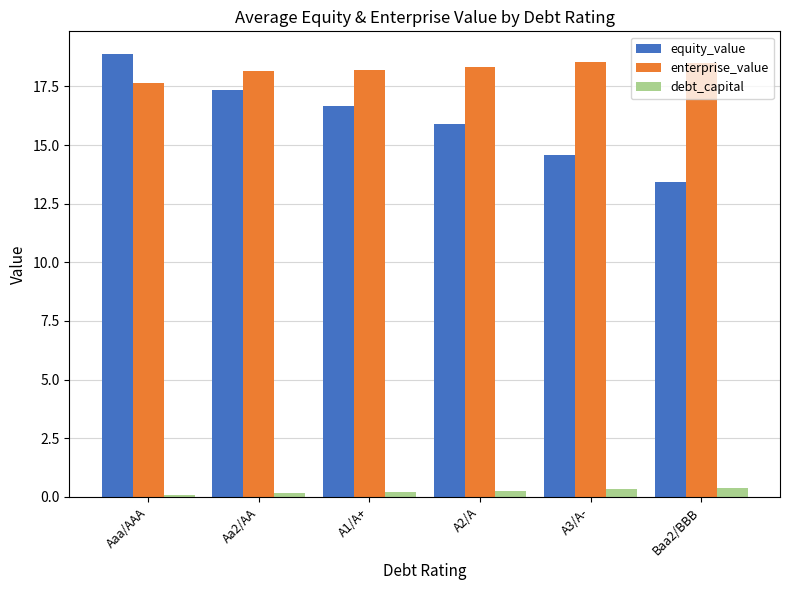

Which series has the widest spread of values?

equity_value